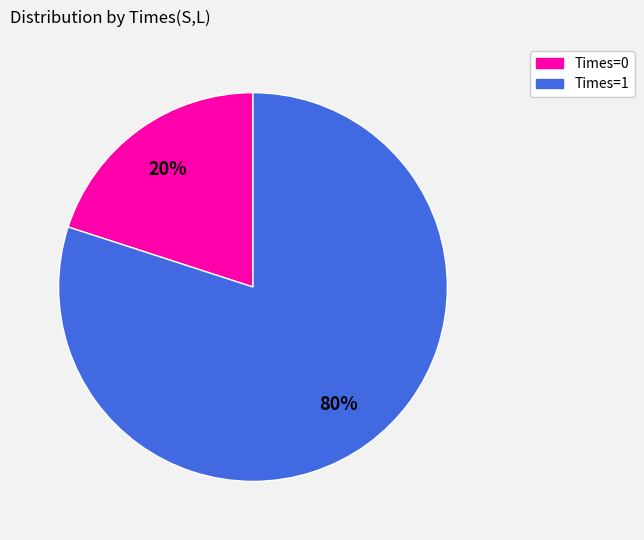

What is the smallest slice in the pie chart?

Times=0